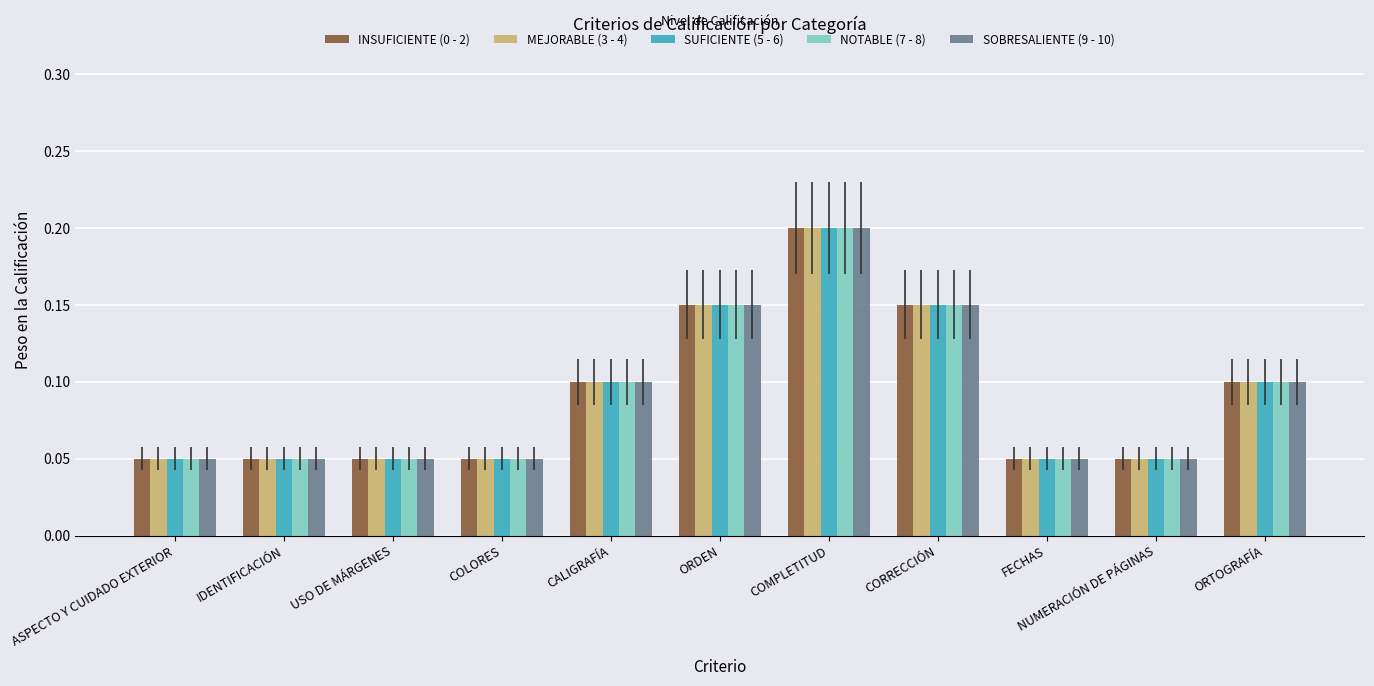

The SUFICIENTE (5 - 6) series shows 0.0 at ORTOGRAFÍA. True or false?

False